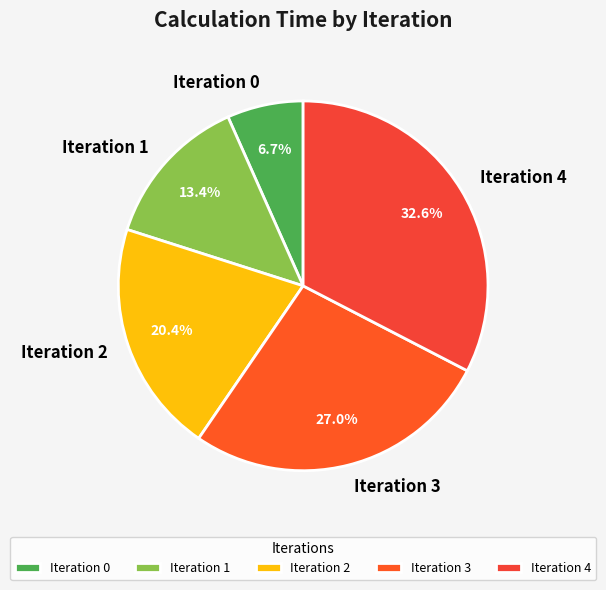

What percentage is the Iteration 4 slice, to the nearest percent?

33%